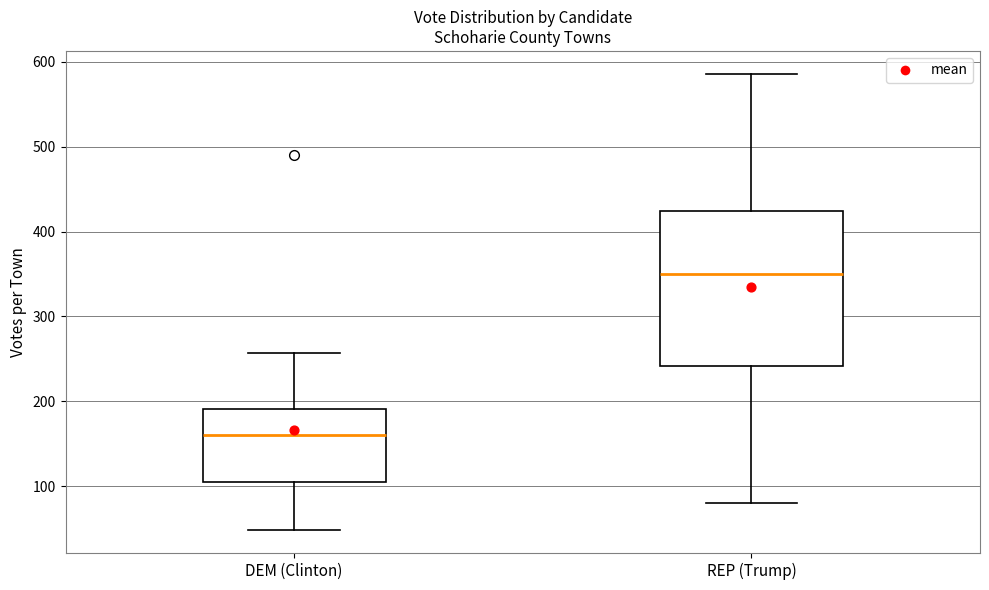

Which box is the tallest, from its lower edge to its upper edge?

REP (Trump)